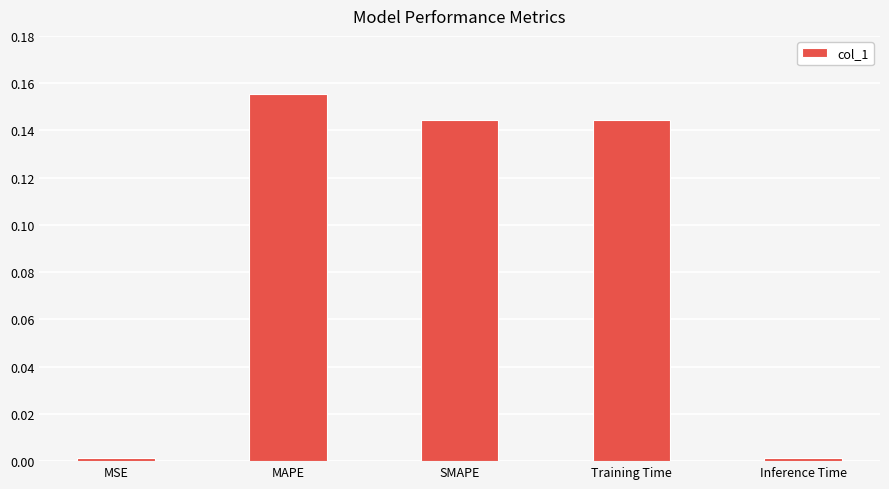

Which has a higher value, Inference Time or SMAPE?

SMAPE